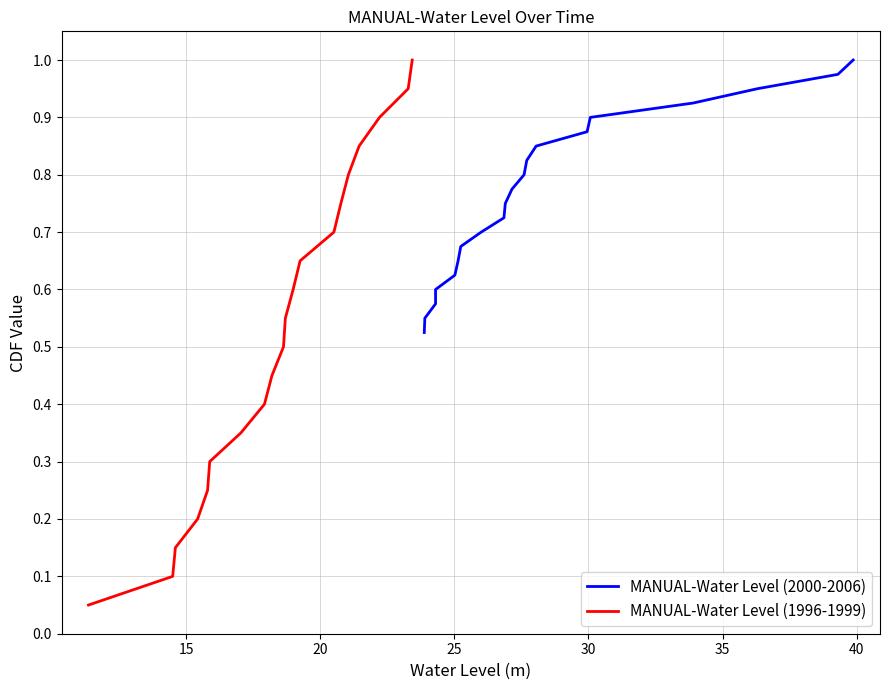

How many lines are shown in the chart?

2